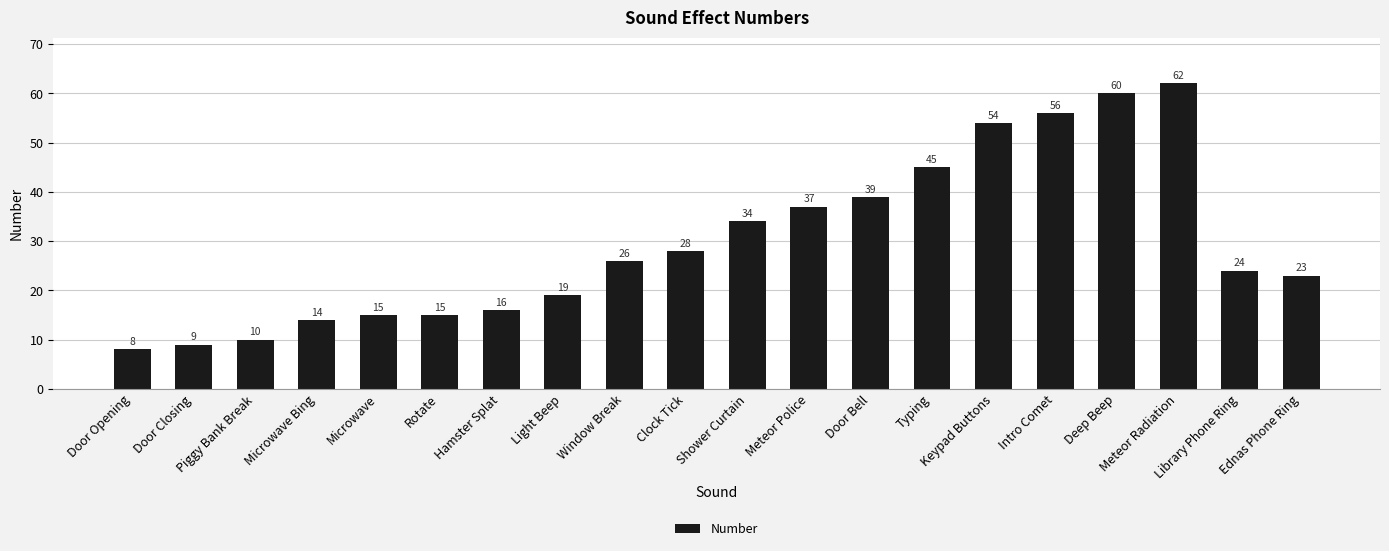

What is the sum of all values?

594